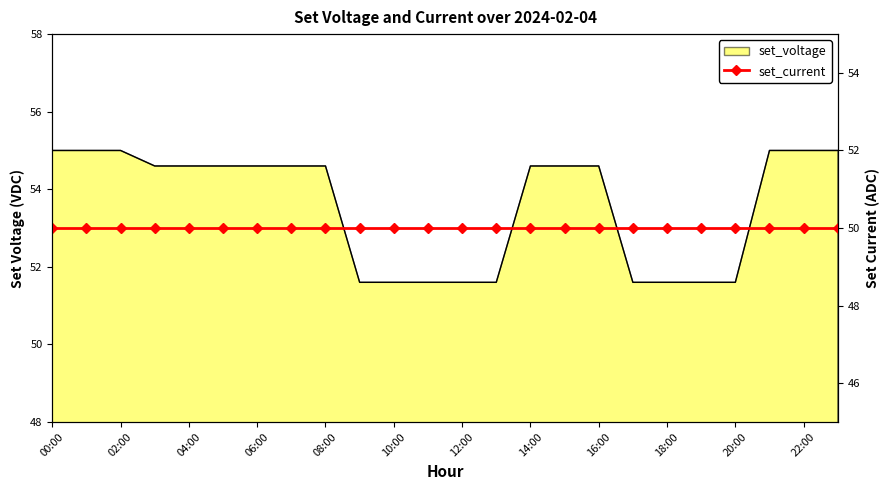

What is the difference between the maximum and minimum values?

3.4